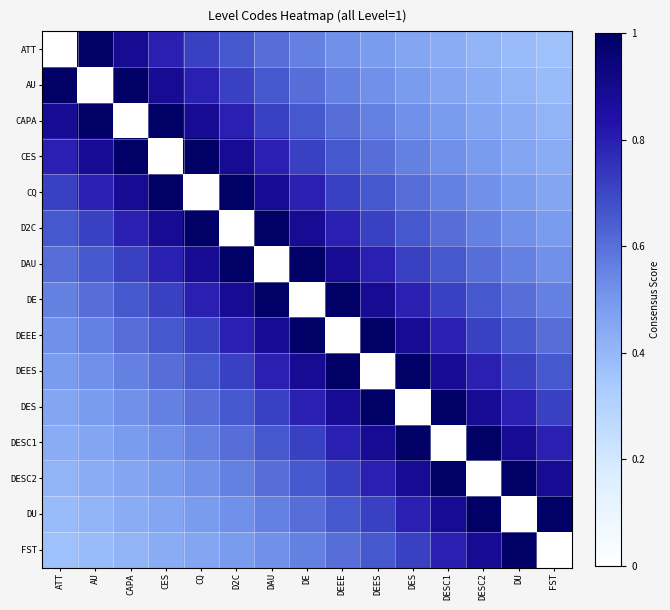

At how many categories does at least one series exceed 0?

15